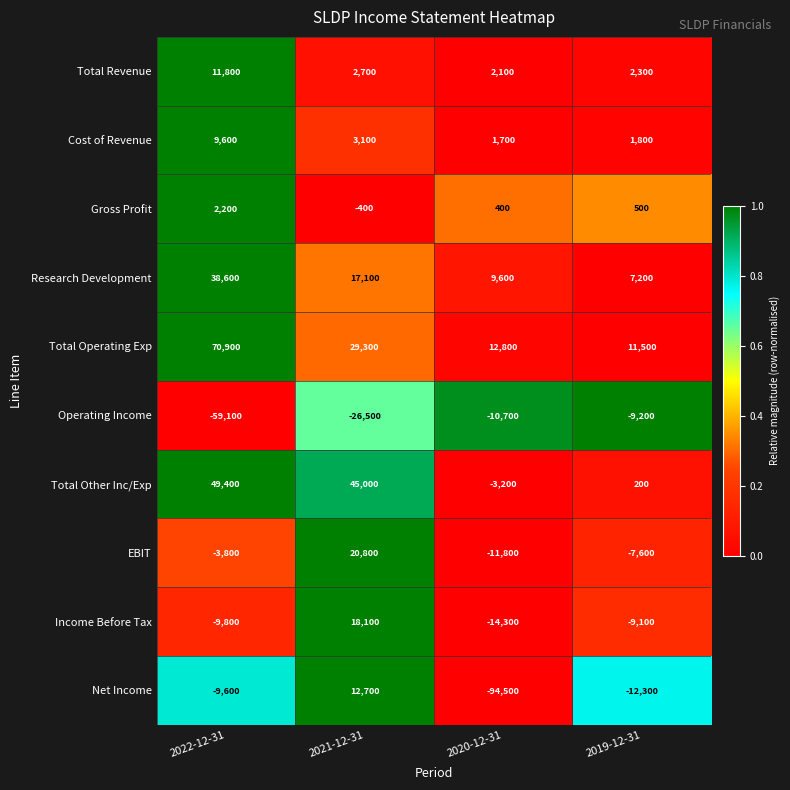

The value of Net Income at 2022-12-31 is -9600. True or false?

True